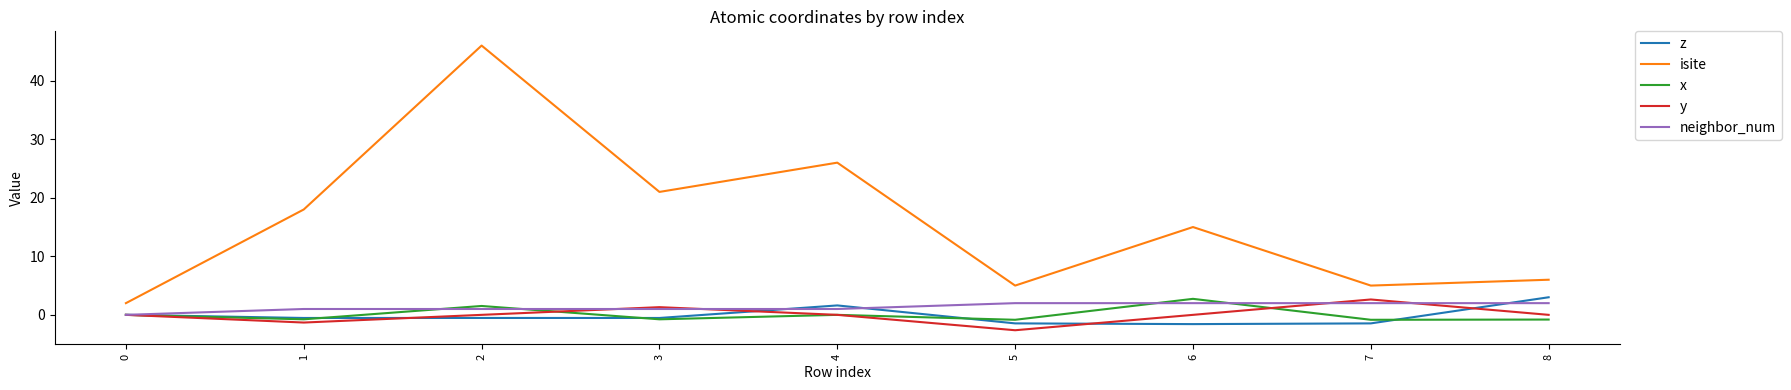

What is the difference between the second highest and minimum values in the z series?

3.2